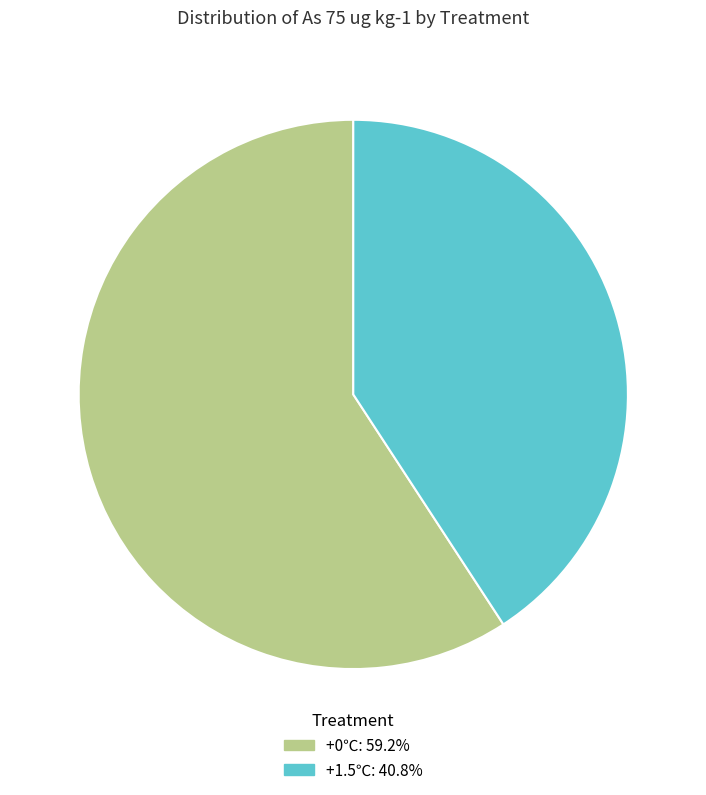

Which category has the smallest portion of the pie?

+1.5℃